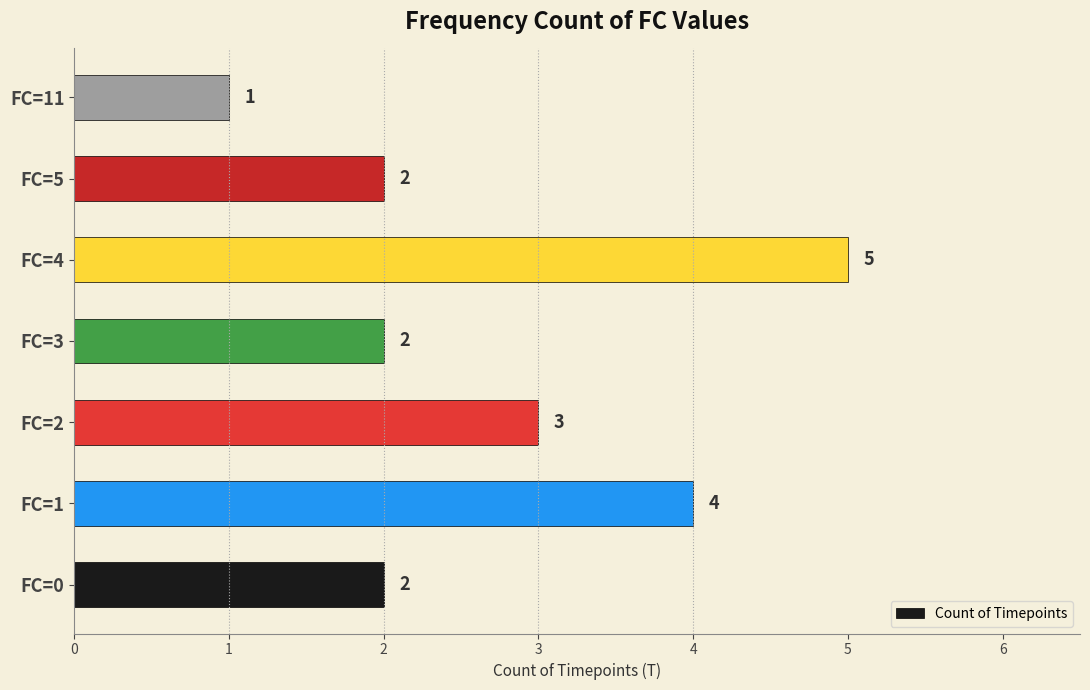

At which label is the value closest to 3?

FC=2